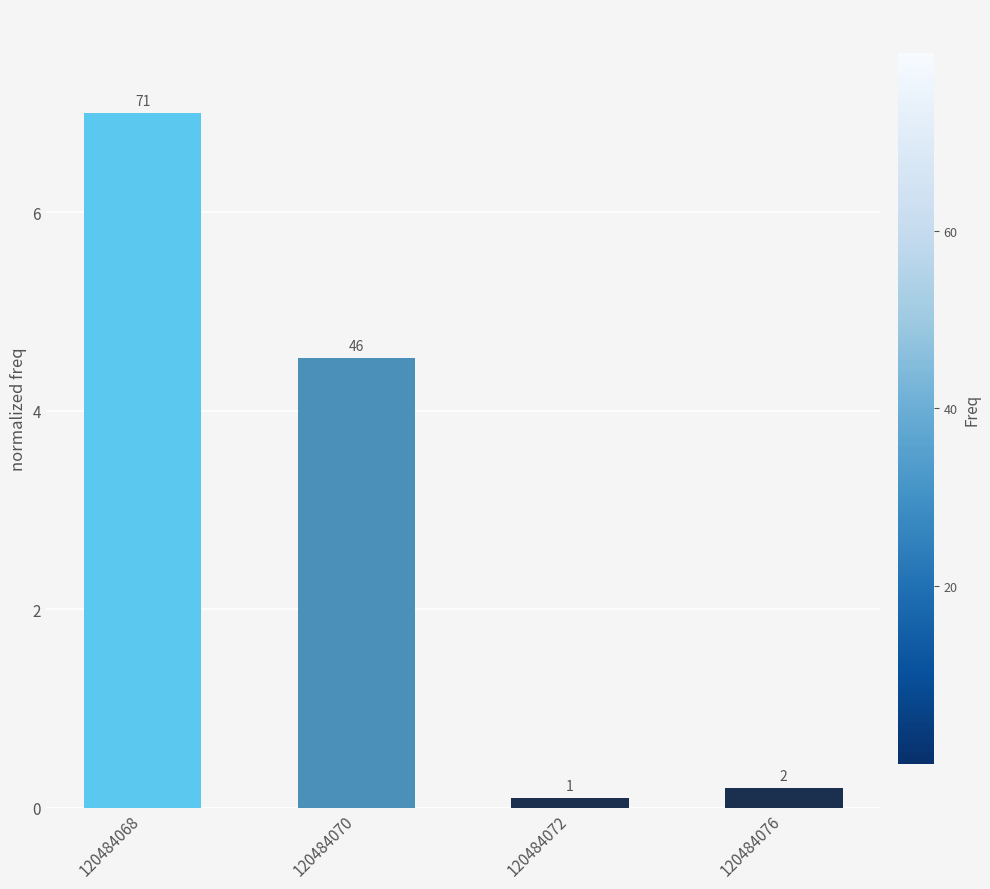

Where is the data nearest to the value 3?

120484070